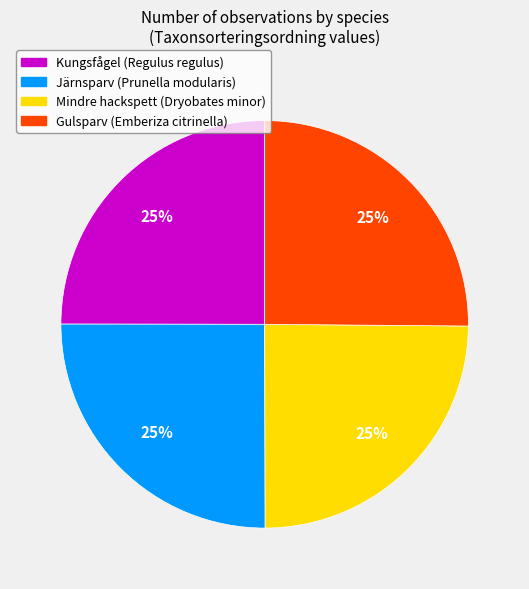

To the nearest percent, what is the average slice percentage?

25%